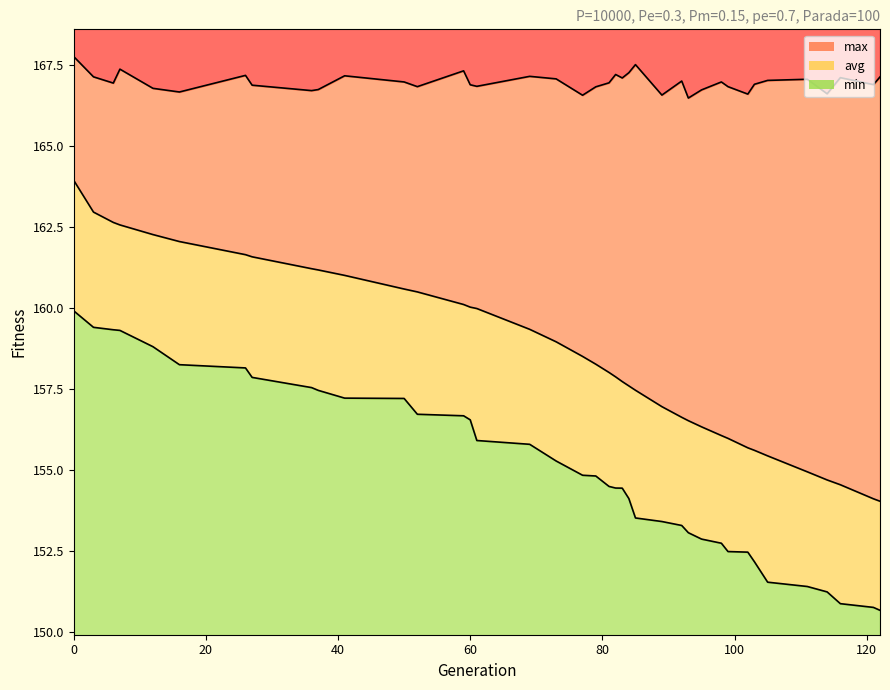

True or false: max and min intersect in this chart.

False